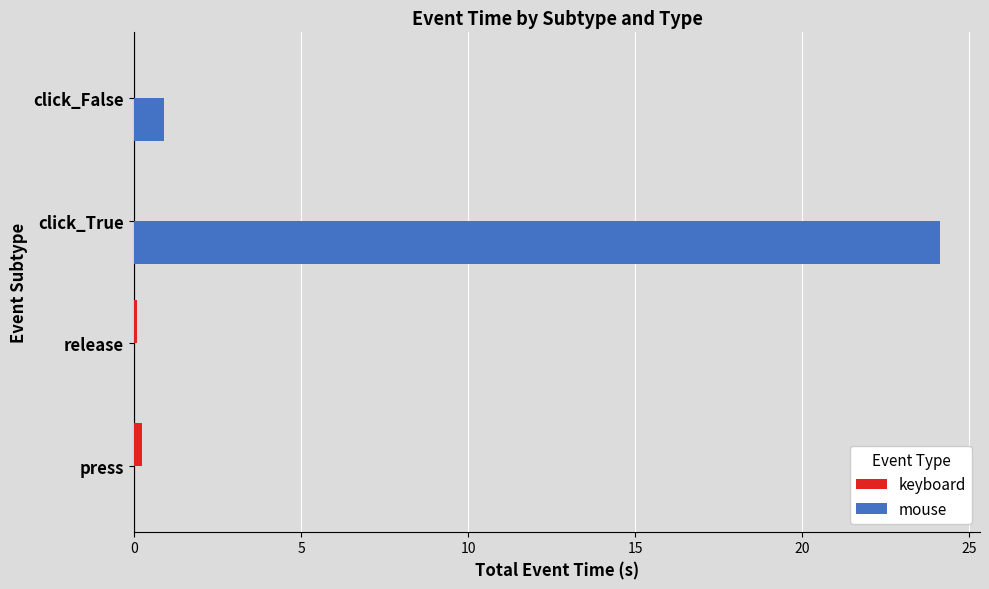

At which category does the chart reach its peak across all series?

click_True